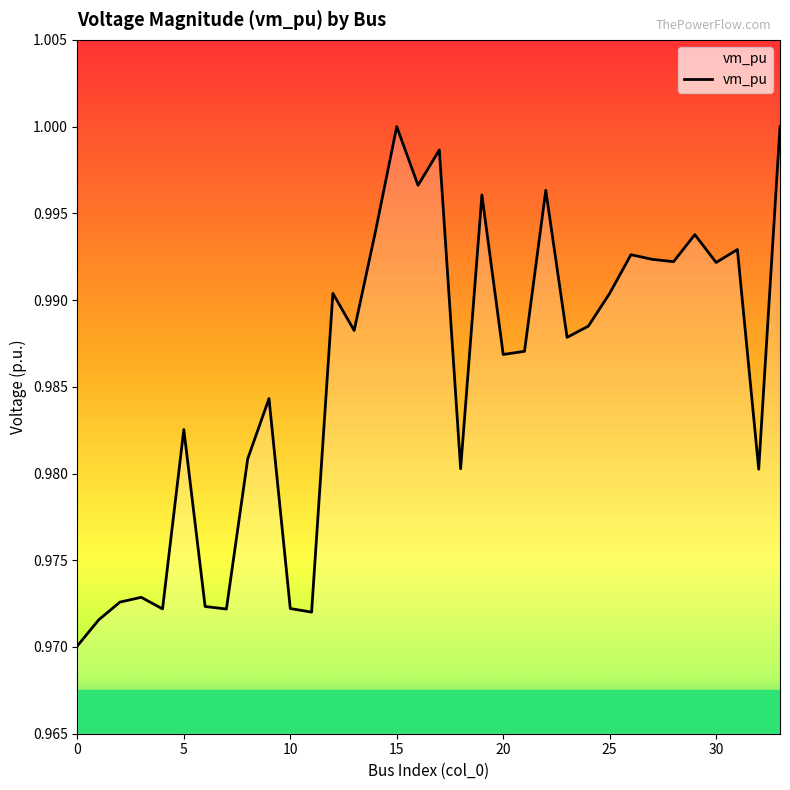

What is the label of the 13th point from the left?

12